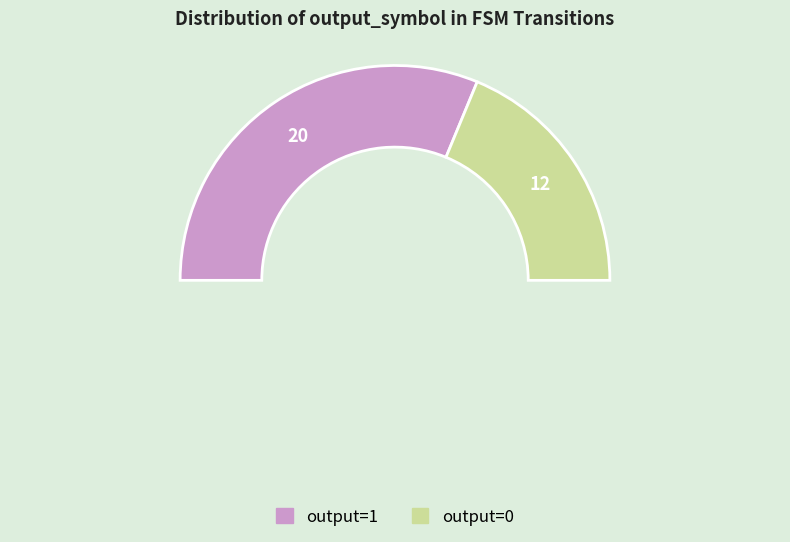

Is it true that 16 is 1% of the pie?

False